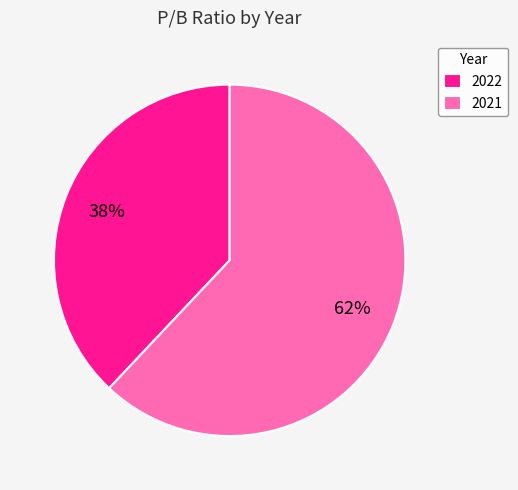

Which category has the smallest portion of the pie?

2022